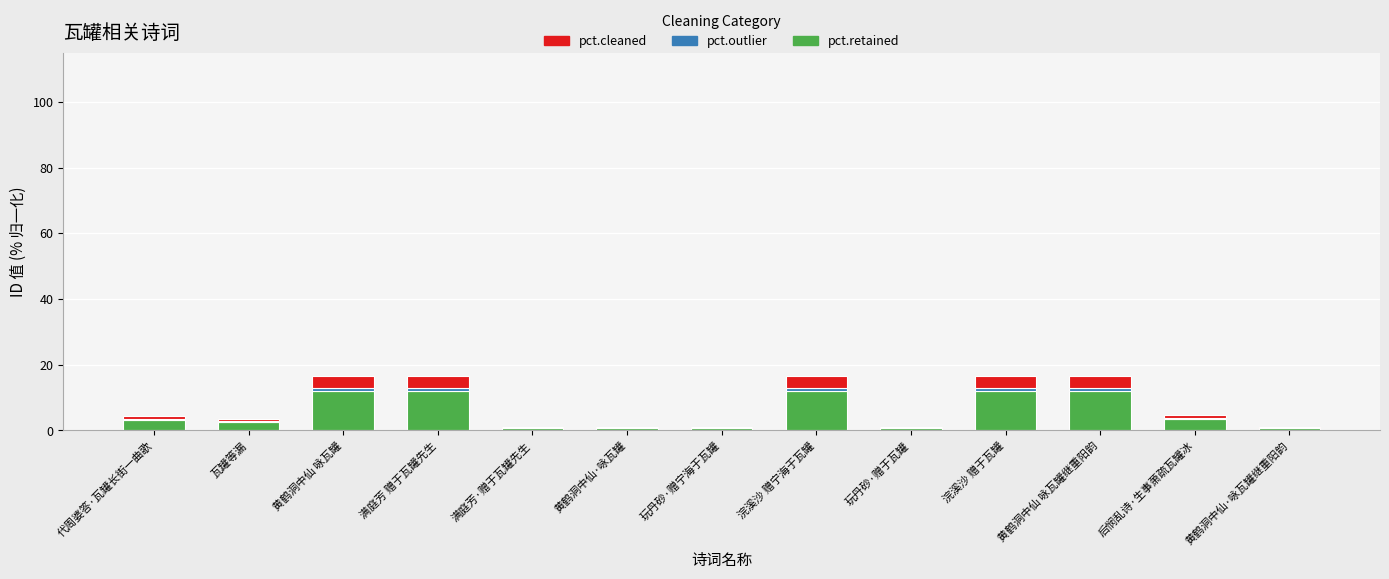

True or false: pct.retained has a value of 3.4 at 后悯乱诗·生事萧疏瓦罐冰.

True